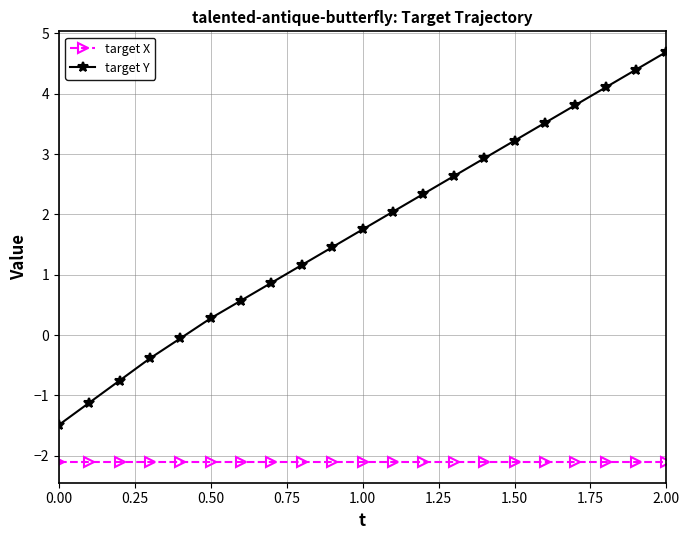

Which series has the largest total across all categories?

target Y